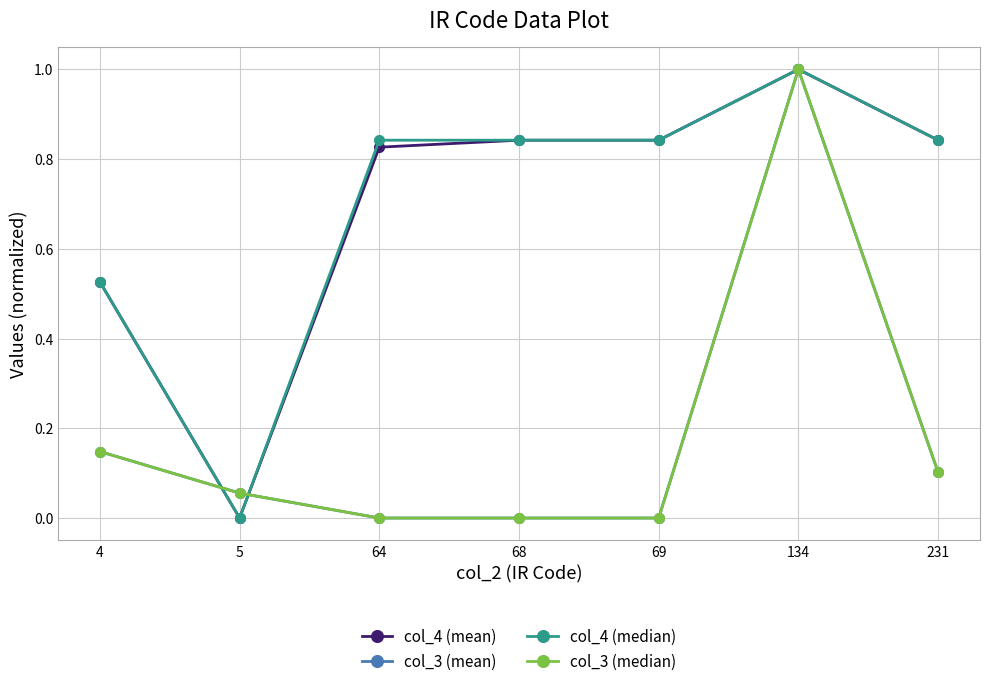

Rank the series by their maximum value, from lowest to highest.

col_4 (mean), col_3 (mean), col_4 (median), col_3 (median)